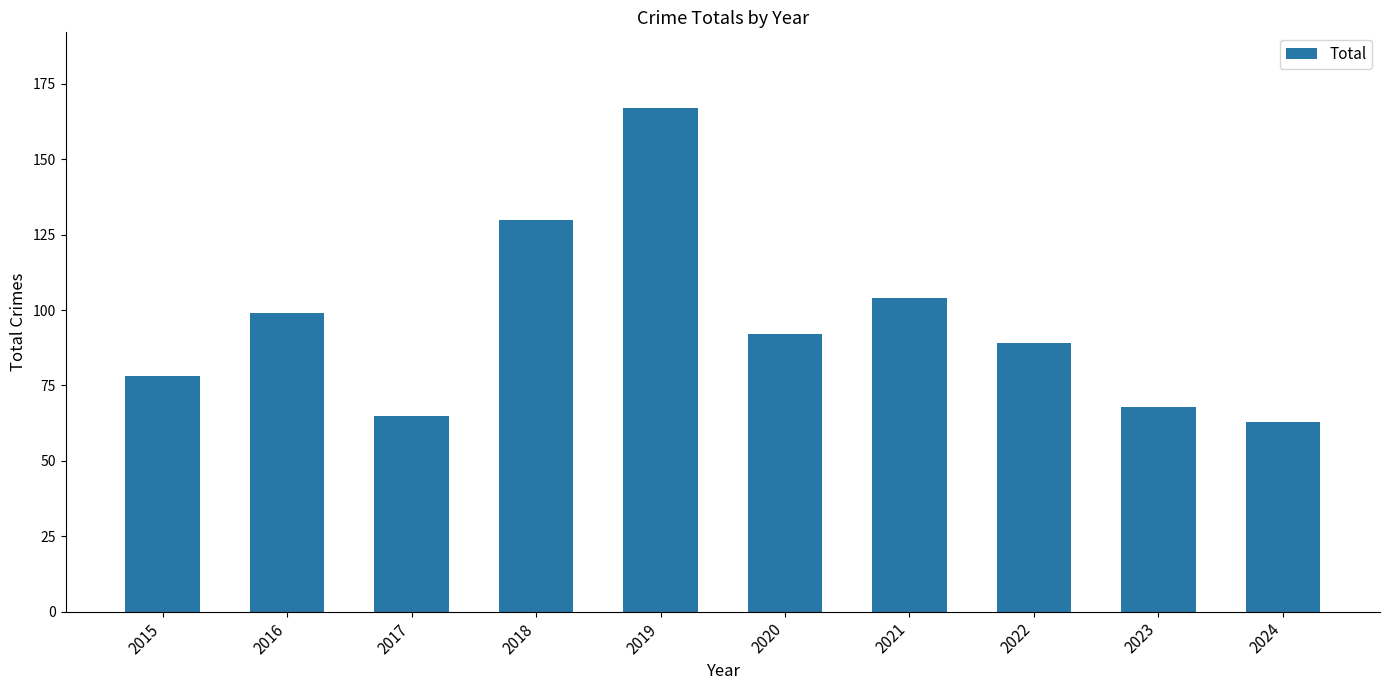

Reading right to left, what are all the values shown in this chart?

2024=63	2023=68	2022=89	2021=104	2020=92	2019=167	2018=130	2017=65	2016=99	2015=78